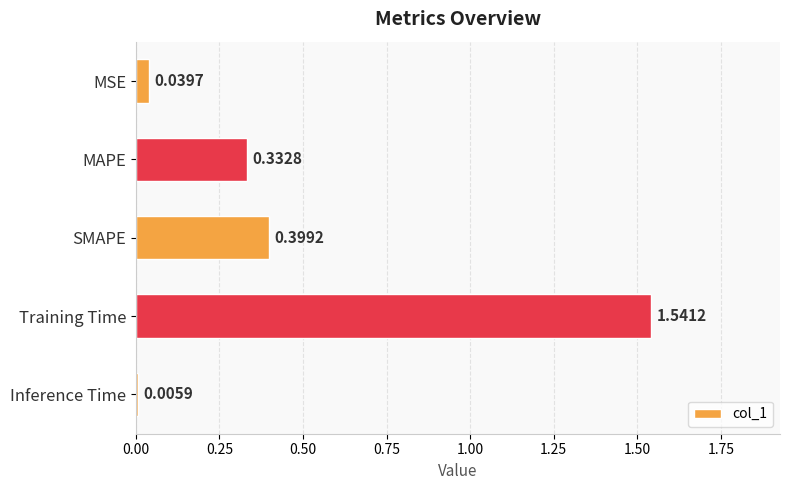

Rank the categories by value from highest to lowest.

Training Time, SMAPE, MAPE, MSE, Inference Time